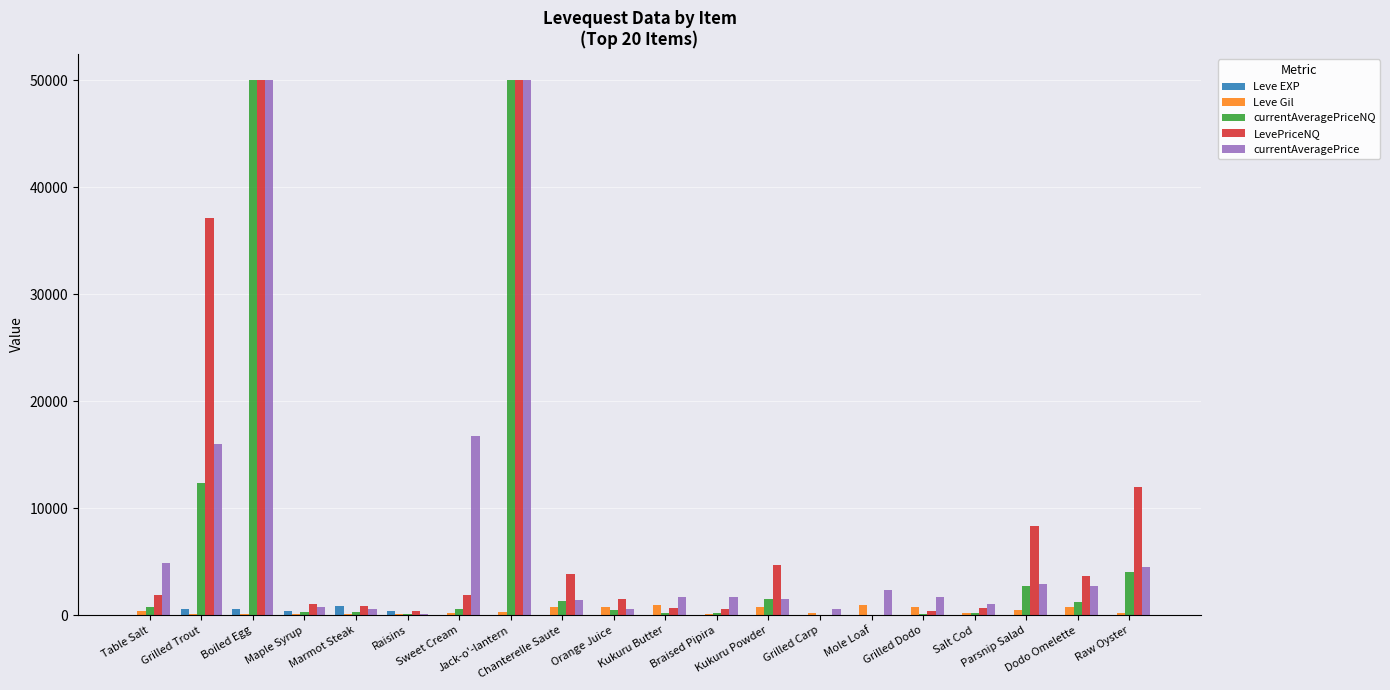

The value of Leve Gil at Grilled Dodo is 770. True or false?

True